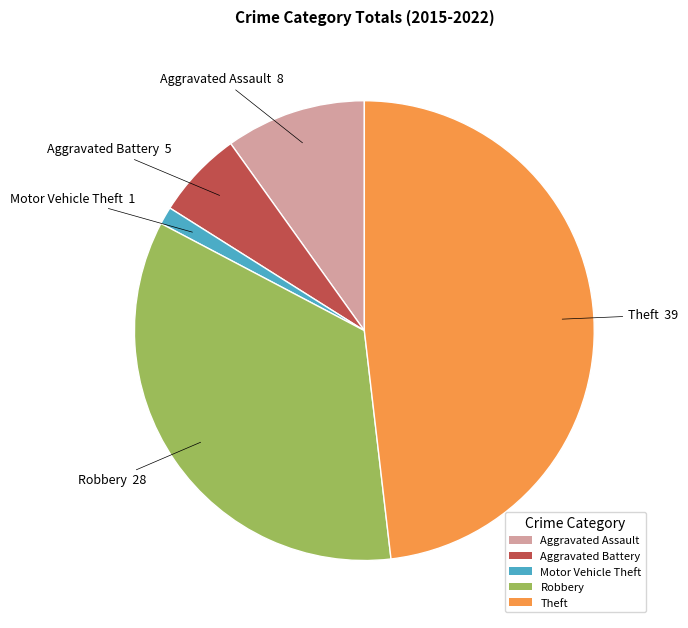

Rank the categories by value from highest to lowest.

Theft, Robbery, Aggravated Assault, Aggravated Battery, Motor Vehicle Theft